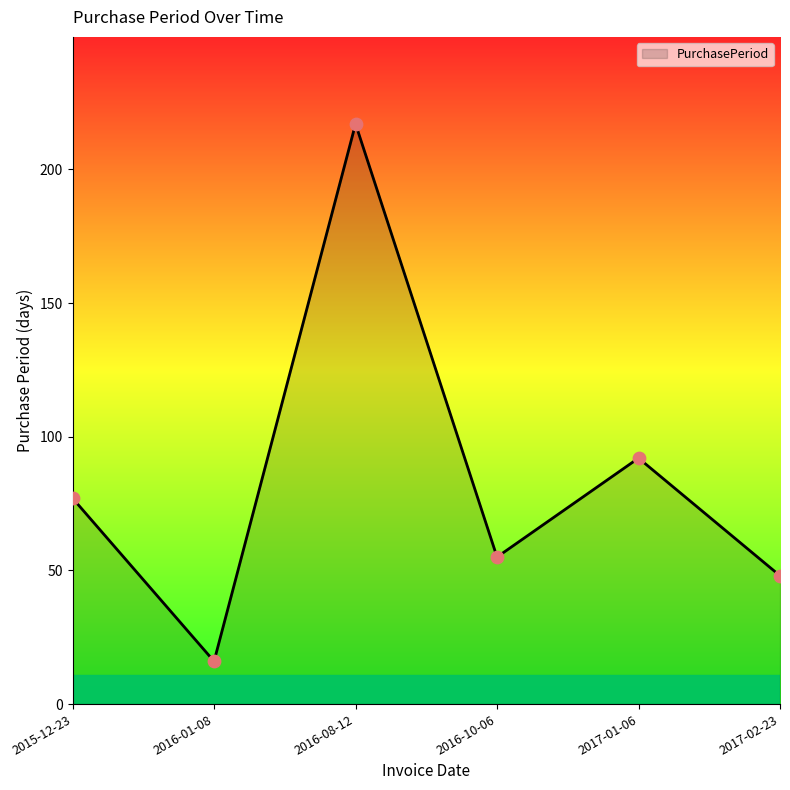

What is the change in value from 2016-01-08 to 2017-02-23?

+32